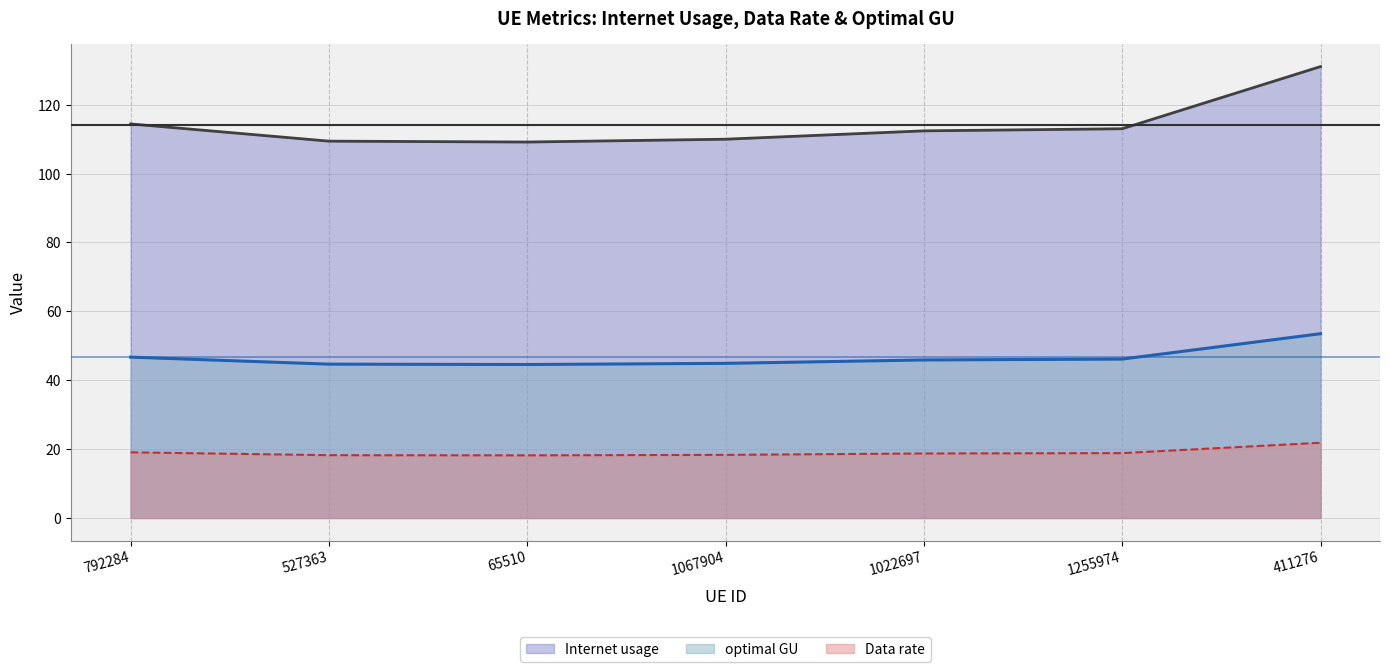

Rank the series by their average value, from lowest to highest.

Data rate, optimal GU, Internet usage